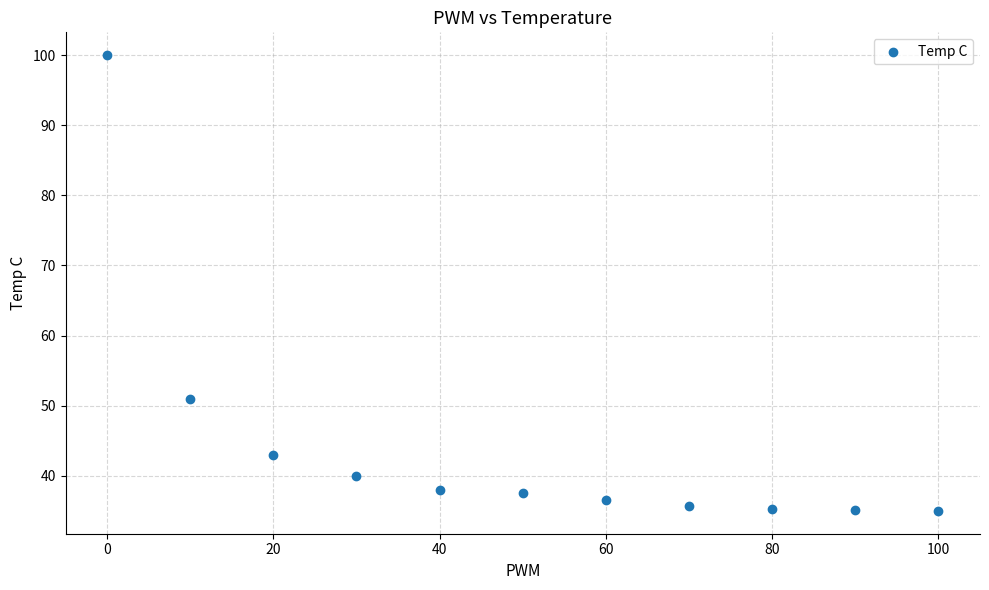

What Y value in the scatter plot is closest to 67?

51.0